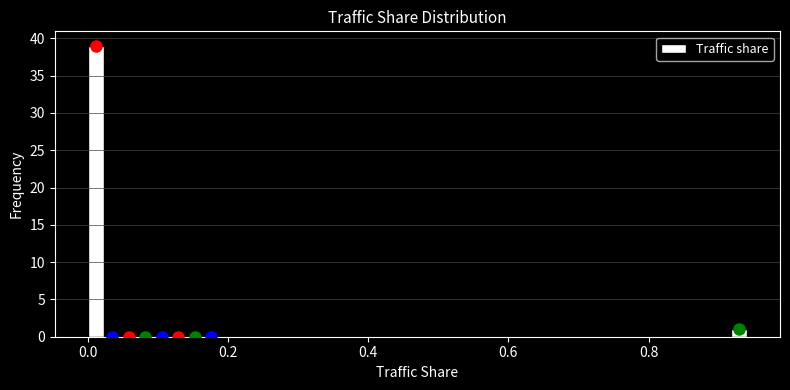

Read against the x-axis, roughly where is the centre of the tallest bar?

0.02